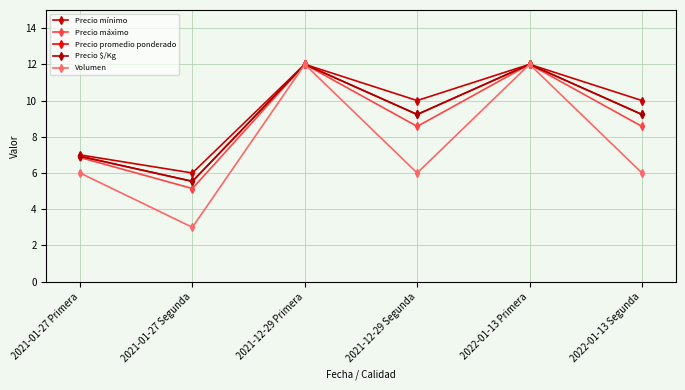

Is this an area chart (filled region under the line)?

No